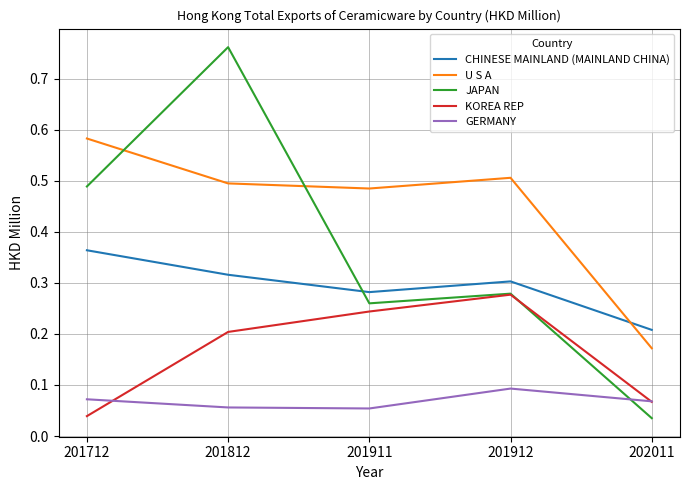

Is the value of GERMANY at 201812 greater than the value of KOREA REP at 201912?

No